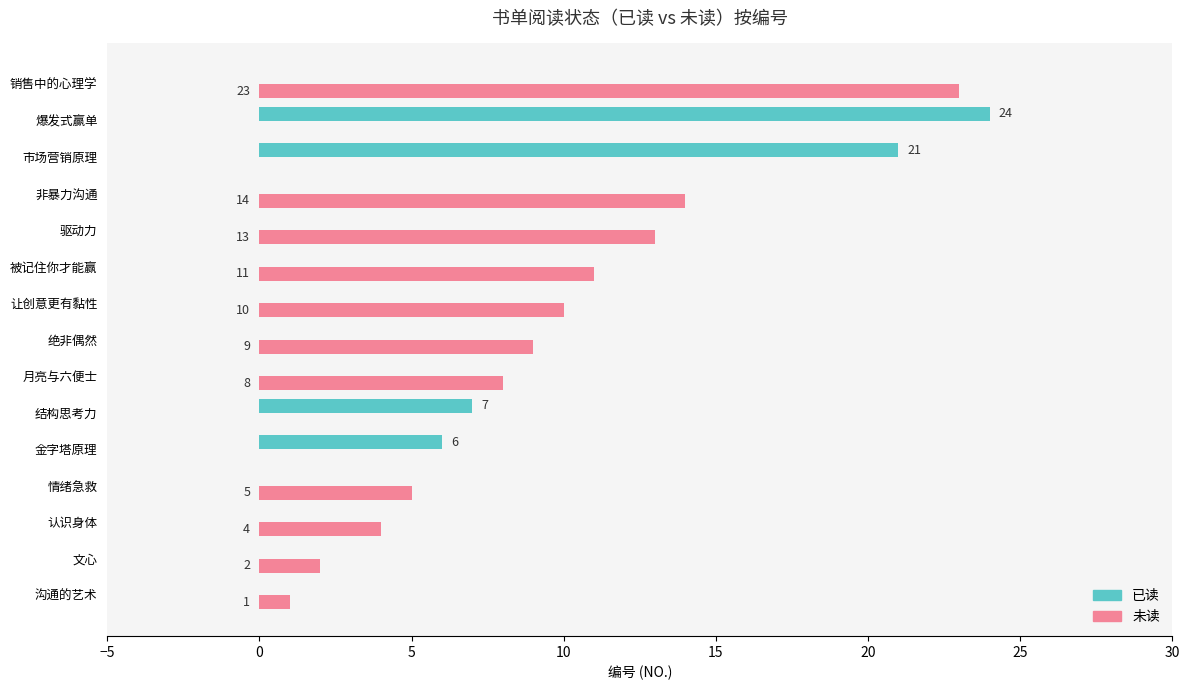

At which category is the sum across all series the highest?

爆发式赢单